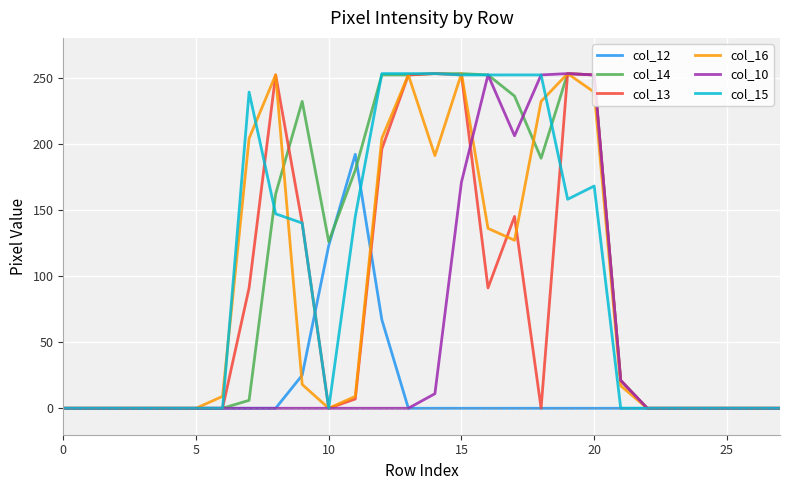

What is the maximum value shown in the chart?

253